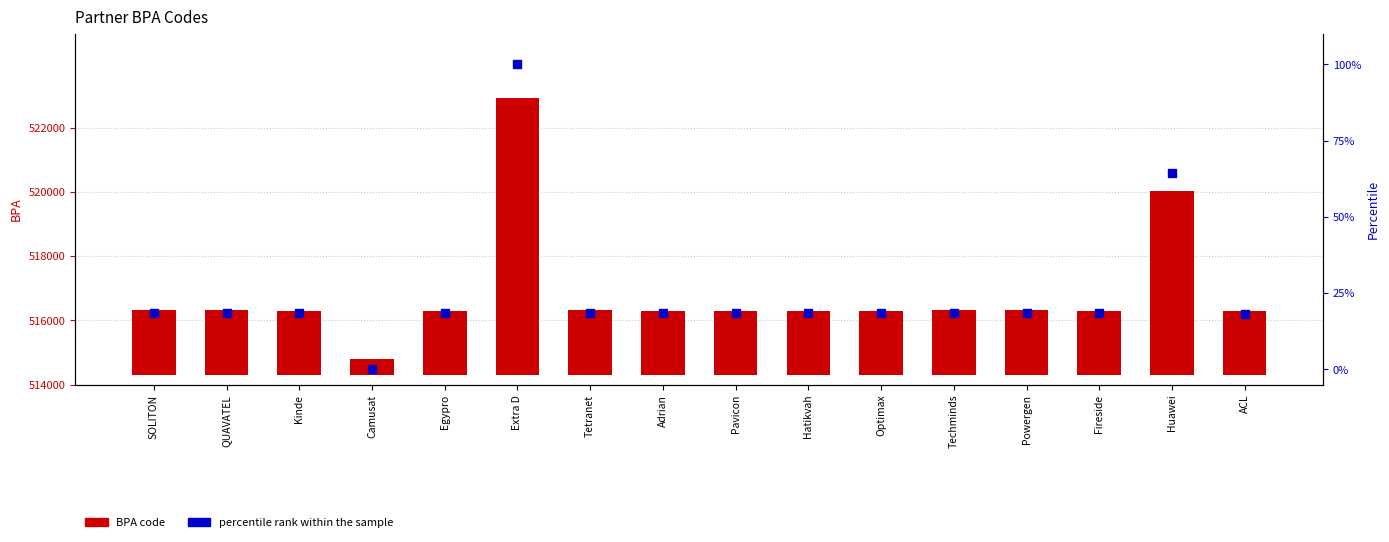

Which series reaches the minimum Y coordinate?

percentile rank within the sample